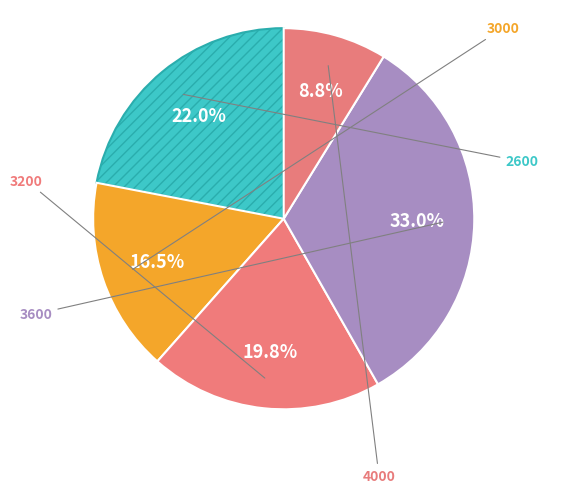

How many segments does this pie chart have?

5